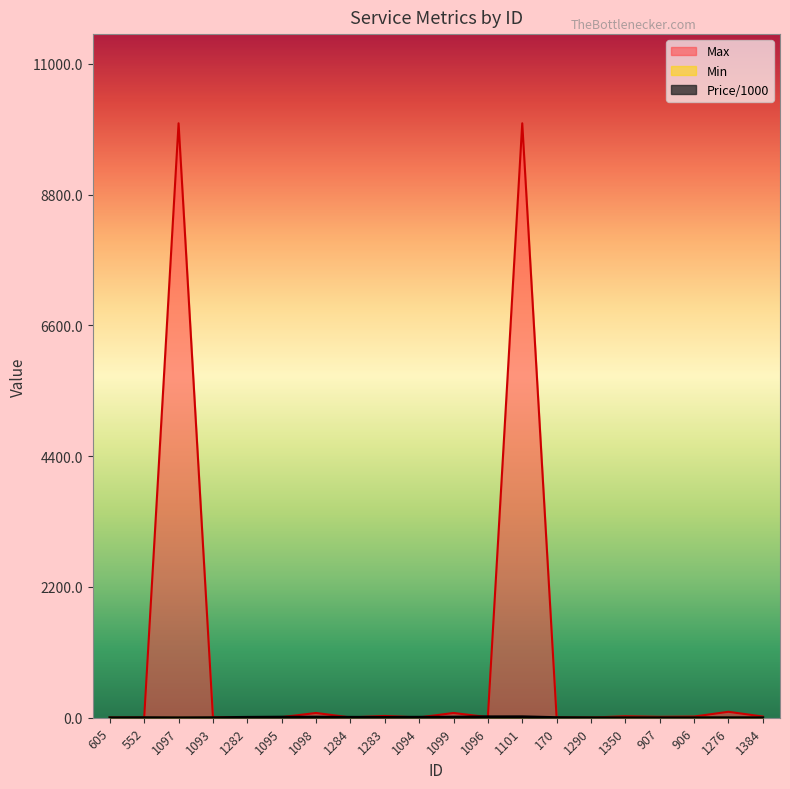

At how many categories does at least one series exceed 8194?

2